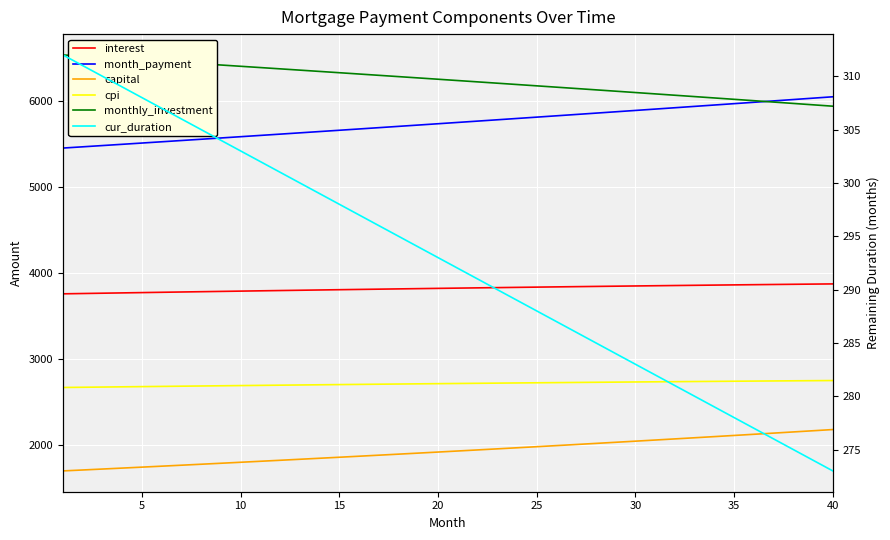

What is the smallest value displayed?

273.0